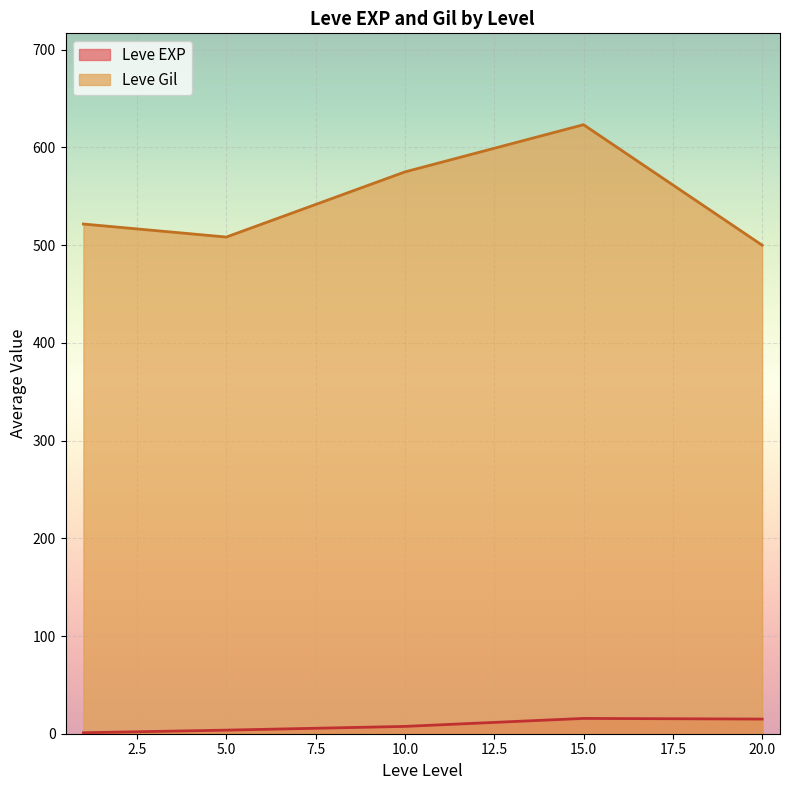

What is the difference between the maximum and minimum values in the Leve Gil series?

123.3